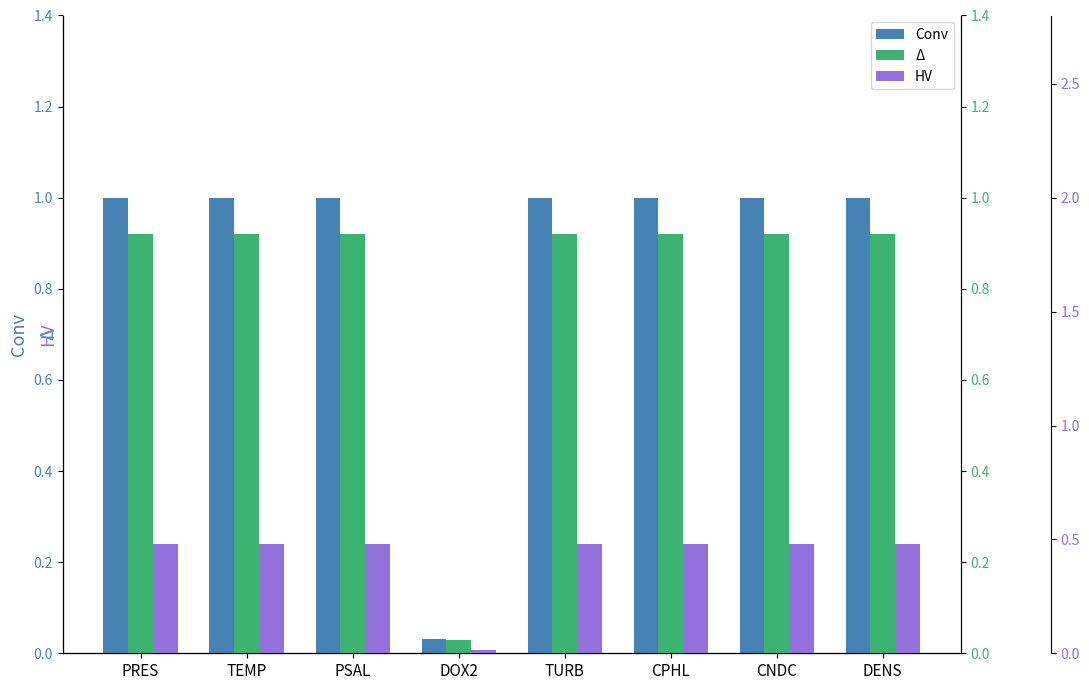

Between DOX2 and DENS, which is larger?

DENS